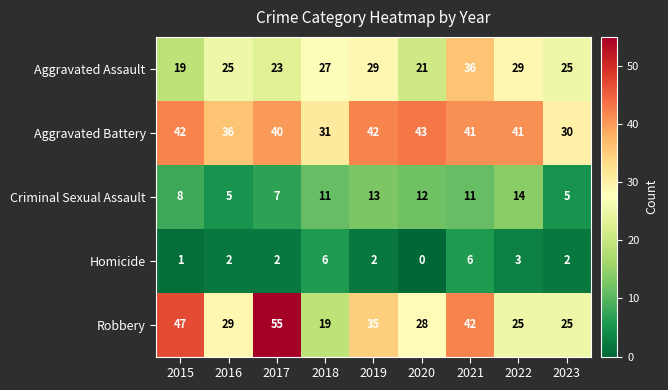

At how many categories does at least one series exceed 21?

9